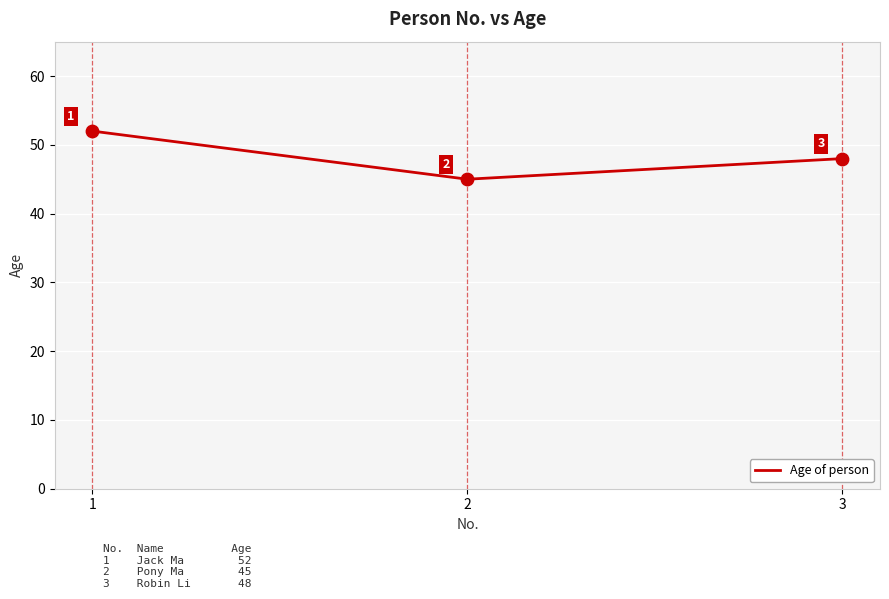

Which has a higher value, 1 or 3?

1